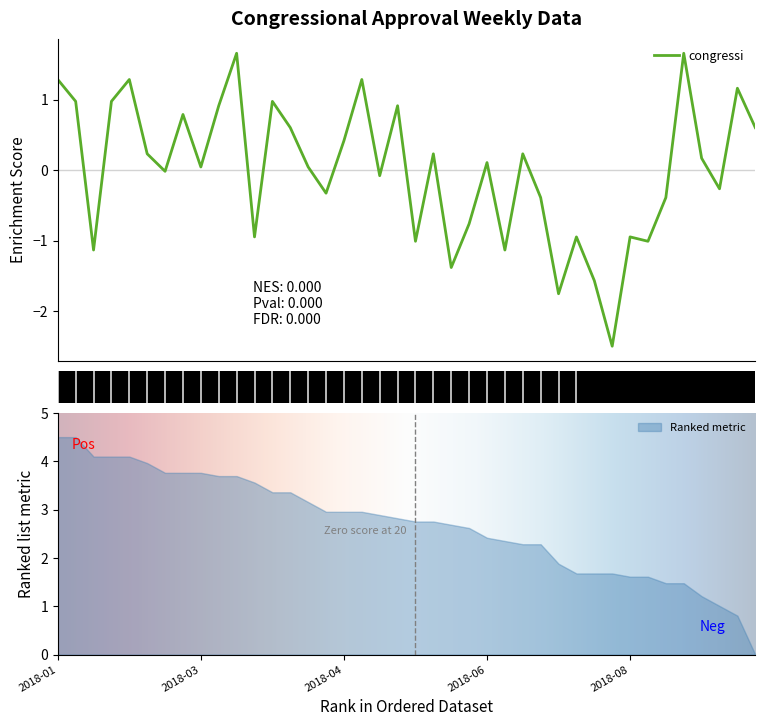

What is the value of the 1st point from the left?

1.3